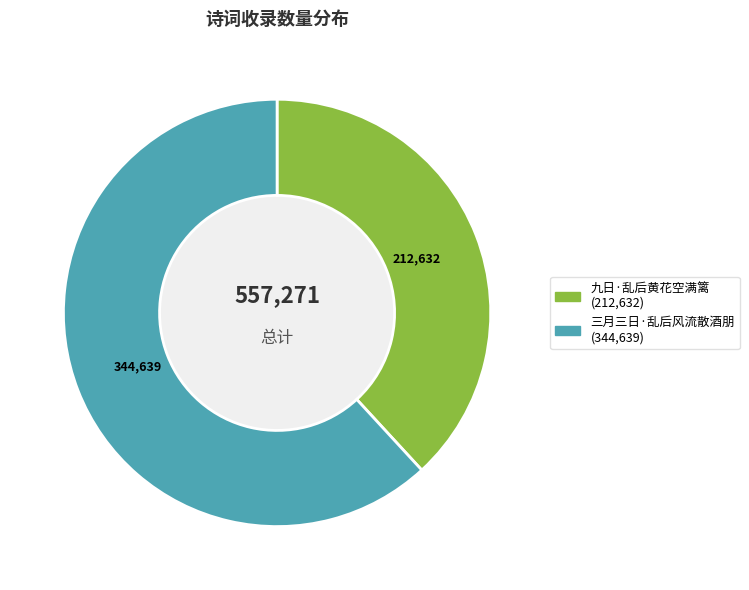

Does 九日·乱后黄花空满篱 account for over 50% of the chart?

No